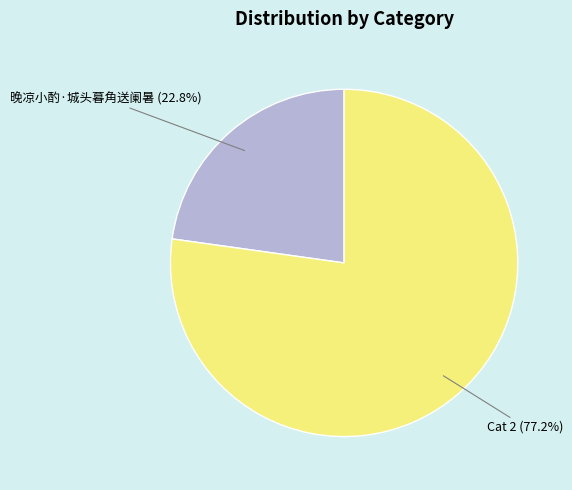

To the nearest percent, what is the difference between the largest and smallest slice percentages?

54%